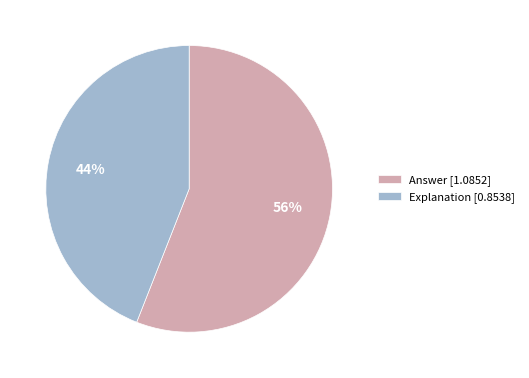

True or false: Answer accounts for 34% of the total.

False